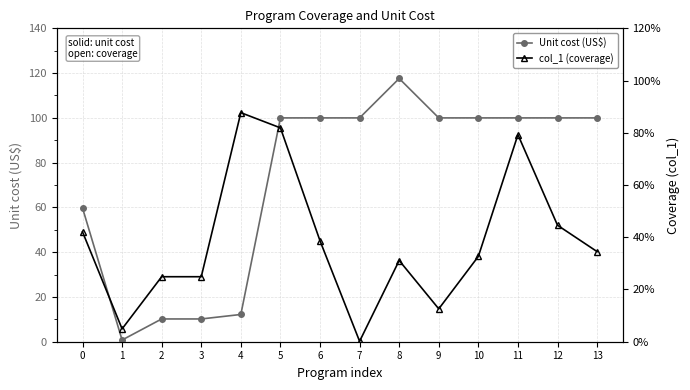

What is the difference between the col_1 (coverage) values at 8 and 9?

0.2